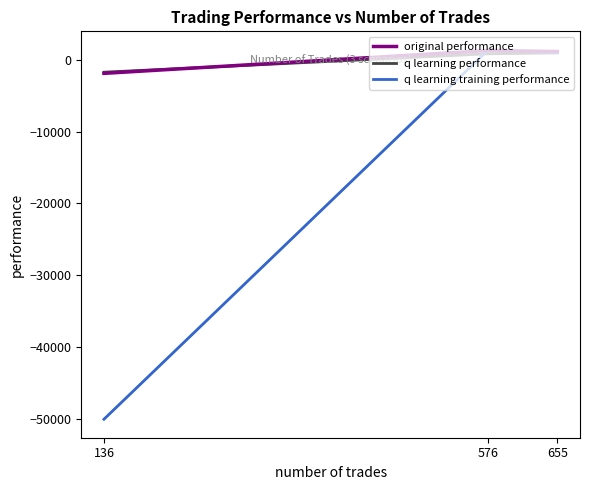

Which category has the lowest value across all series?

136